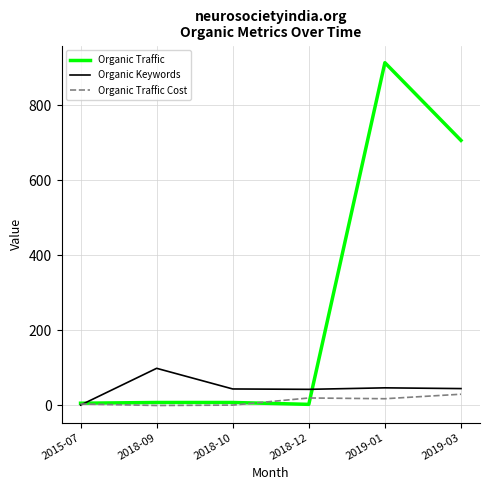

Is it true that Organic Traffic equals 8 at 2018-10?

True